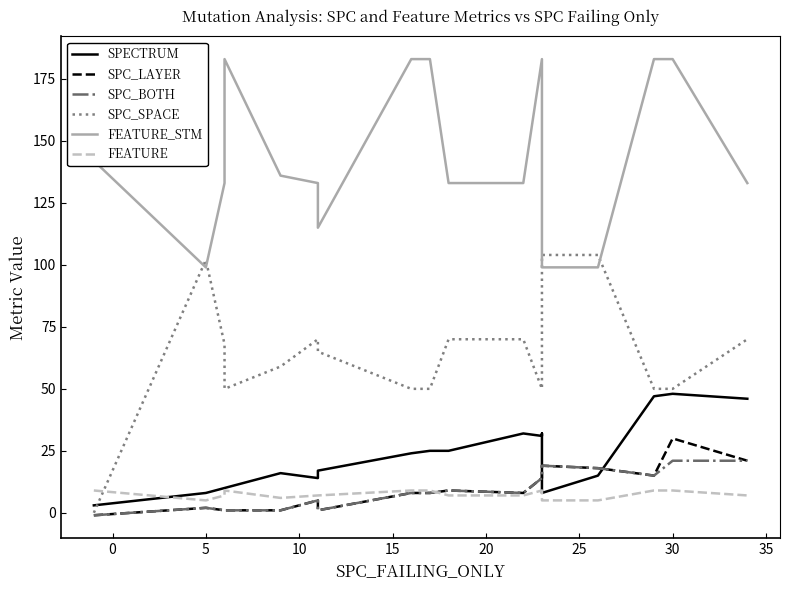

Is it true that FEATURE_STM equals 254 at 17?

False